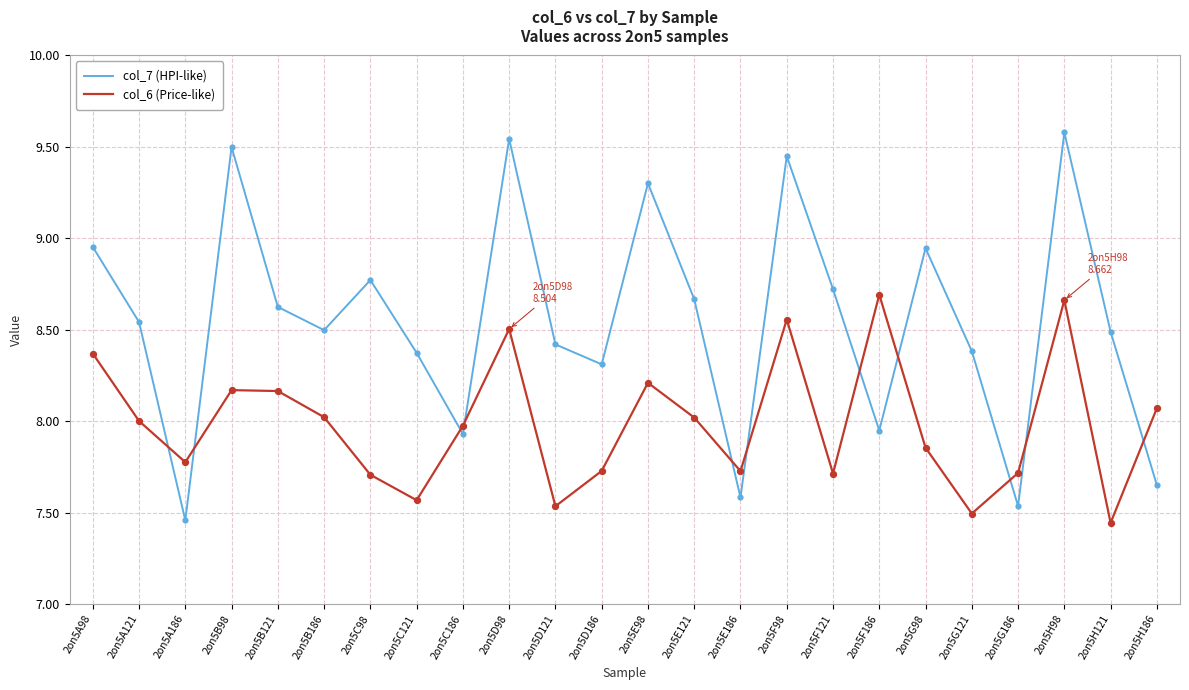

What are all the series names shown in the legend?

col_7 (HPI-like), col_6 (Price-like)